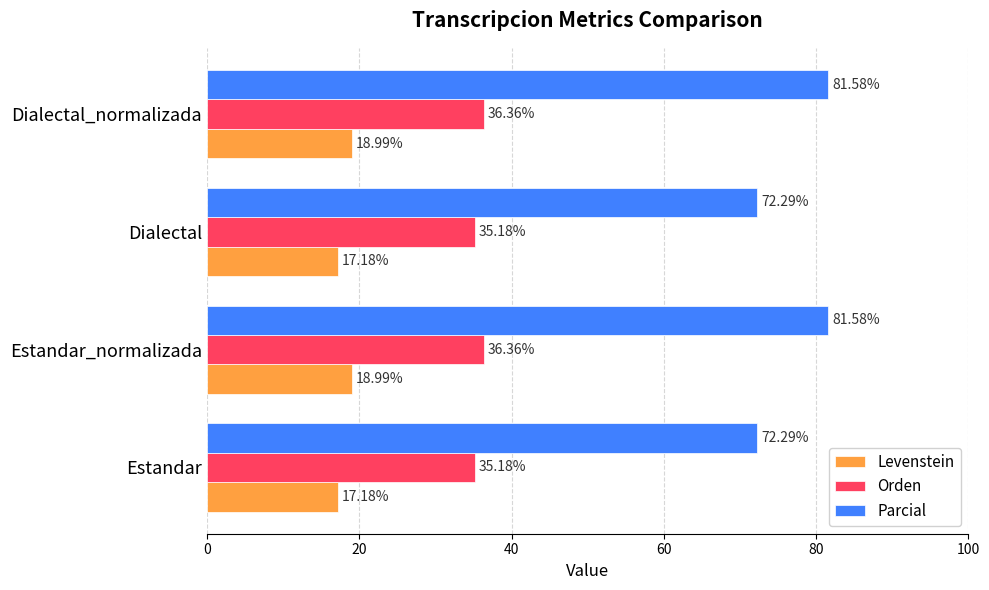

Which series has the largest total across all categories?

Parcial